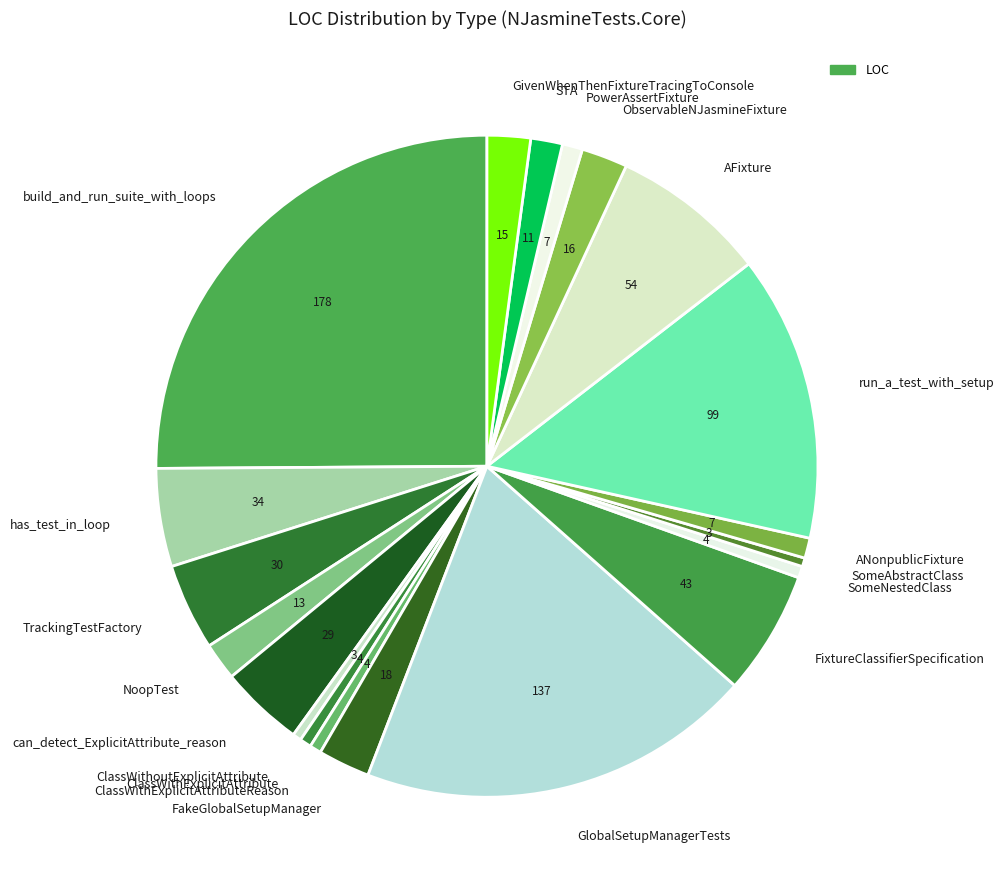

How many slices are in this pie chart?

20